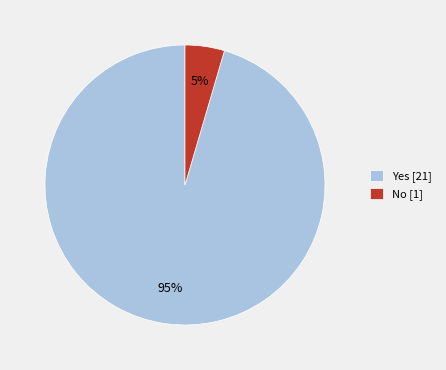

True or false: Yes [21] accounts for 95% of the total.

True